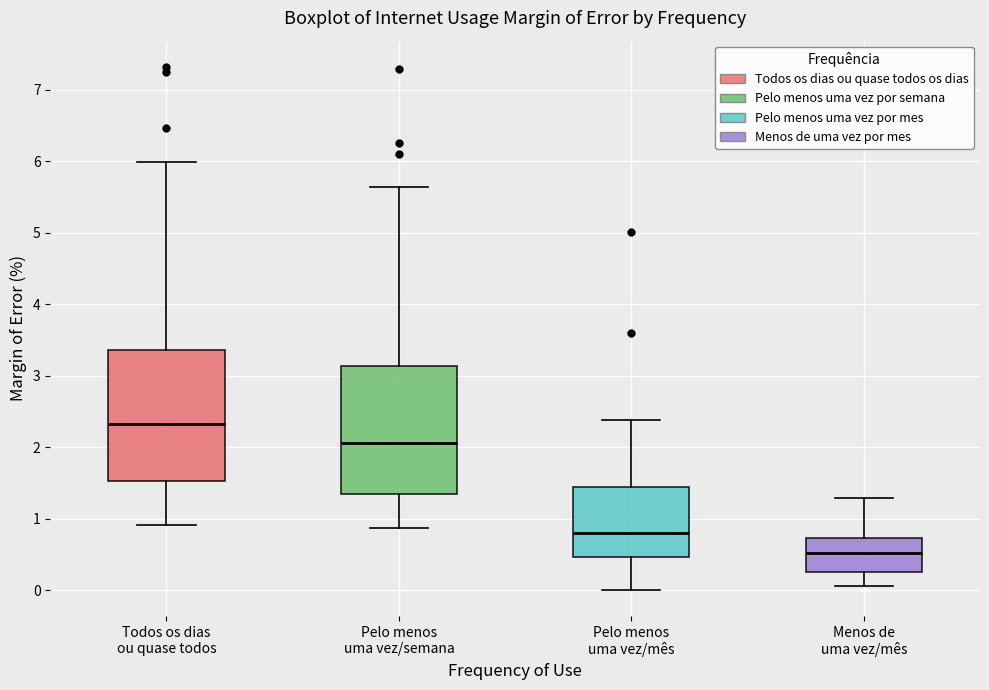

Where does the median line of the box for Pelo menos uma vez/semana sit on the y-axis? The values are not printed on the chart, so give them approximately, as read against the axis.

2.1